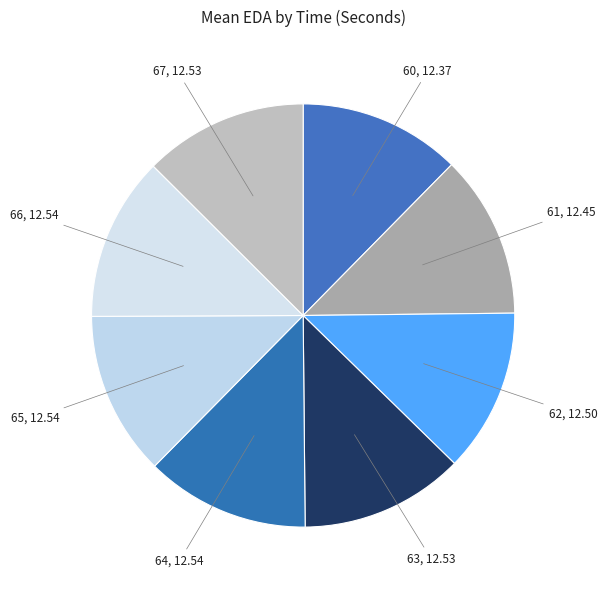

Is the sum of 63 and 64 greater than half?

No